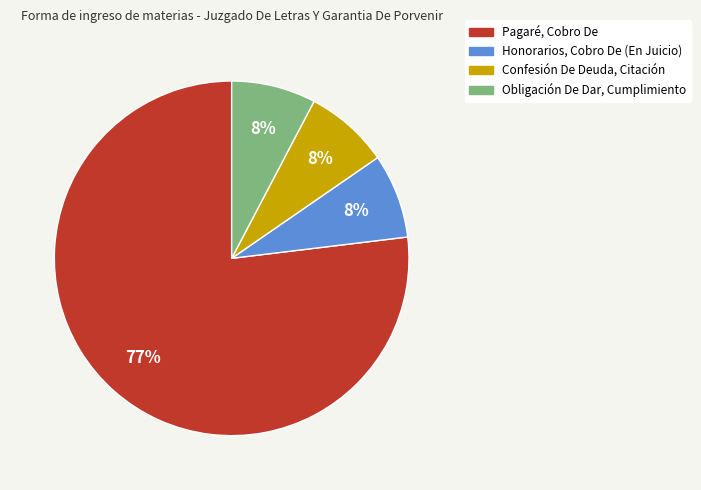

Does any single category account for the majority?

Yes